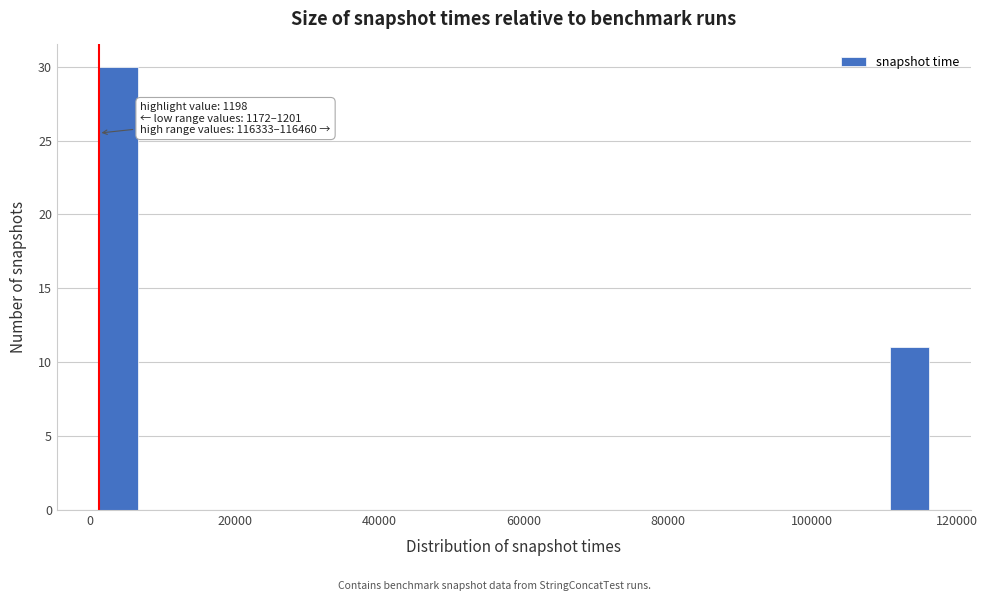

Around what value on the x-axis is the tallest bar? Give the approximate position of its centre, as read against the axis.

4000